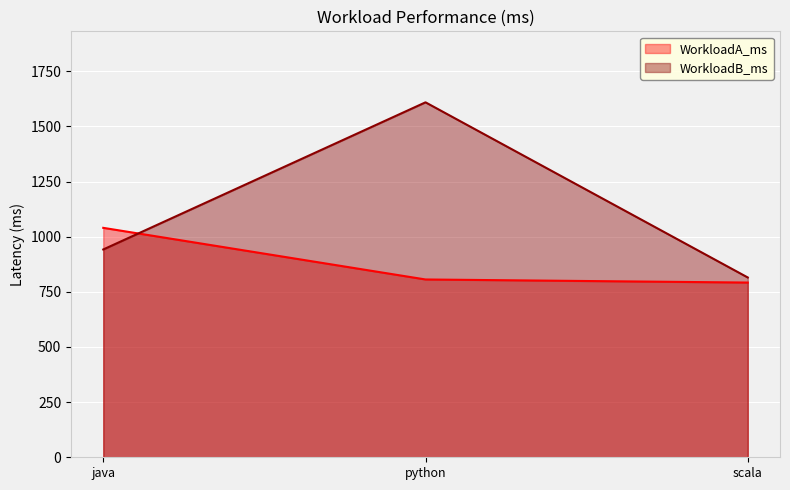

What is the value of the WorkloadB_ms point at the 1st from the left?

942